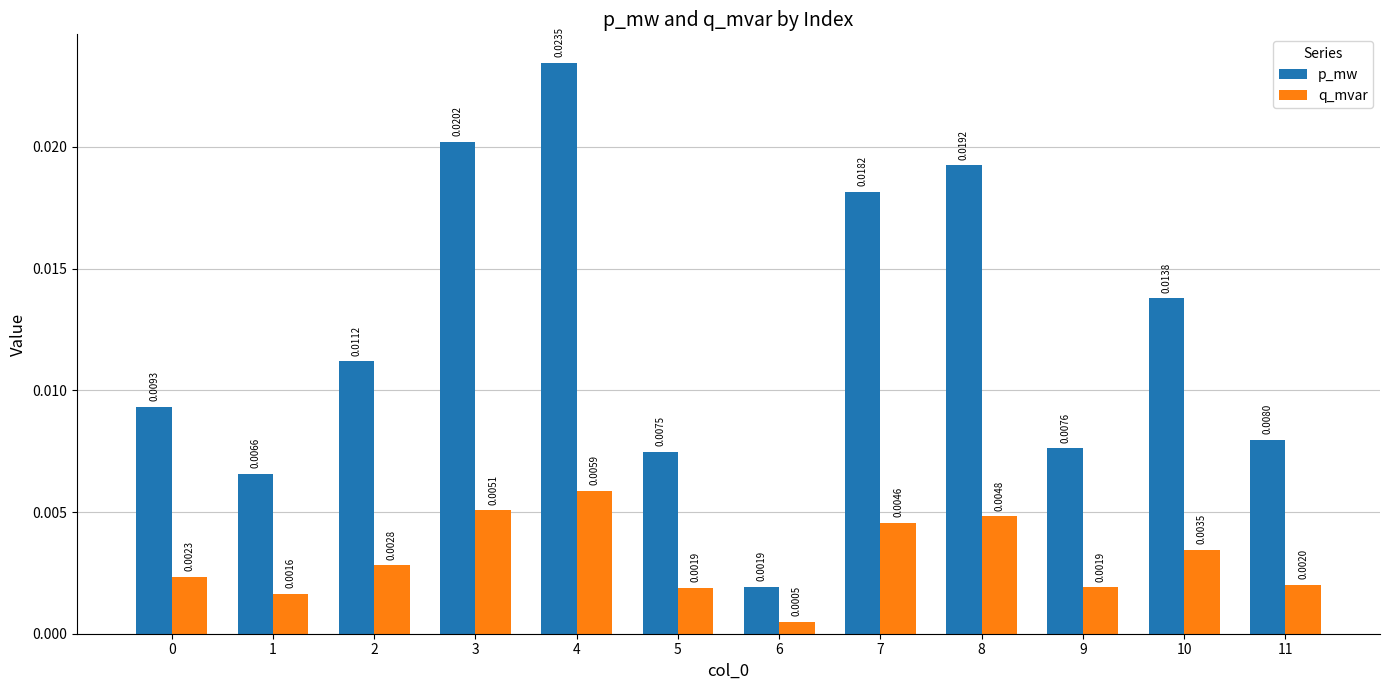

Which series has the widest spread of values?

p_mw